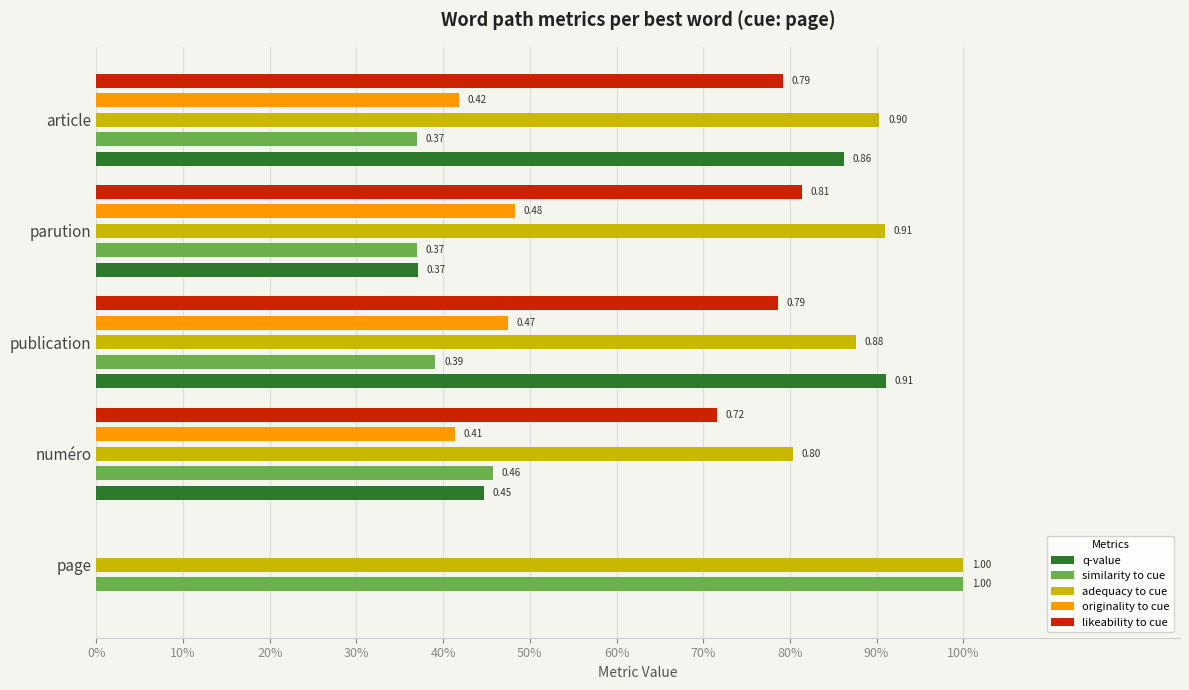

What is the highest value of the similarity to cue series?

1.0